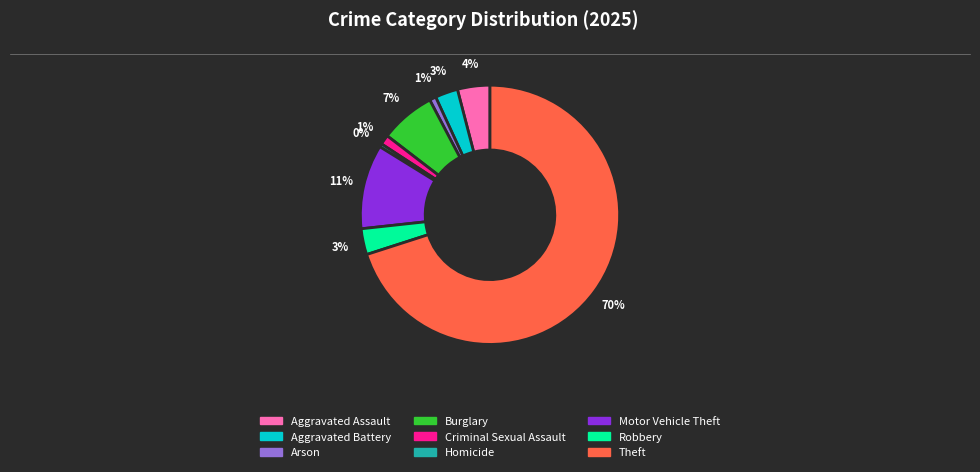

To the nearest percent, what is the average slice percentage?

11%